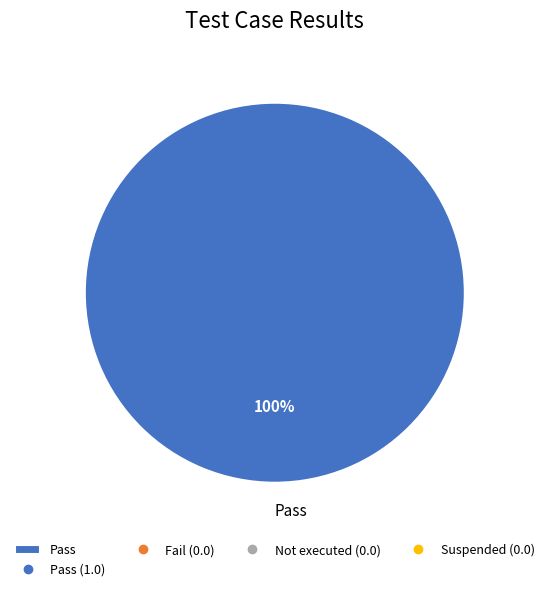

What percentage is the Pass slice, to the nearest percent?

100%